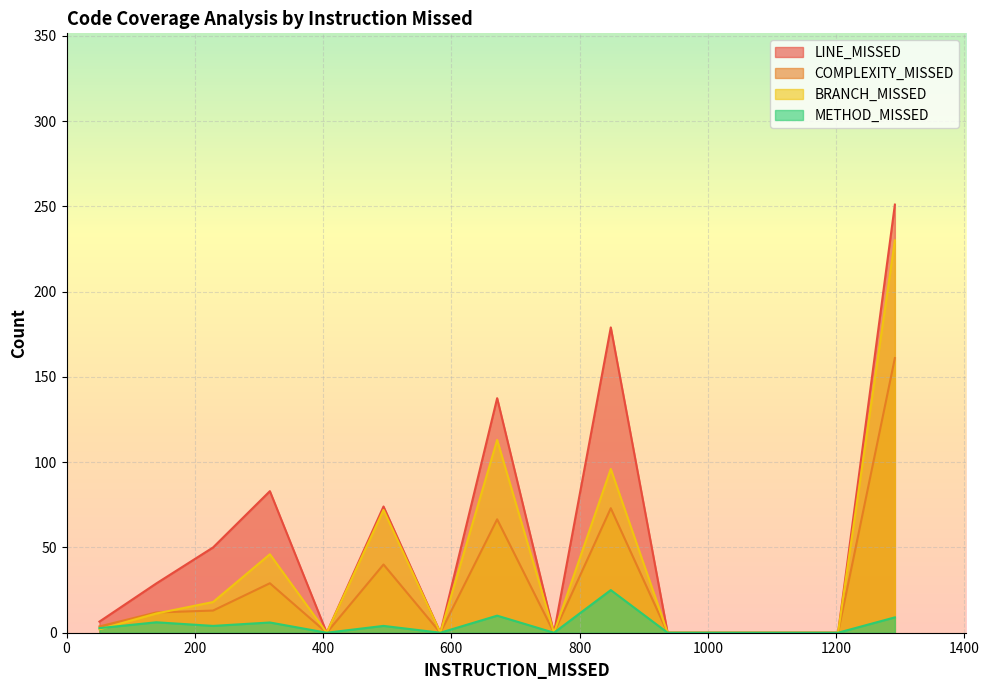

Does the chart display data point markers on the line(s)?

No